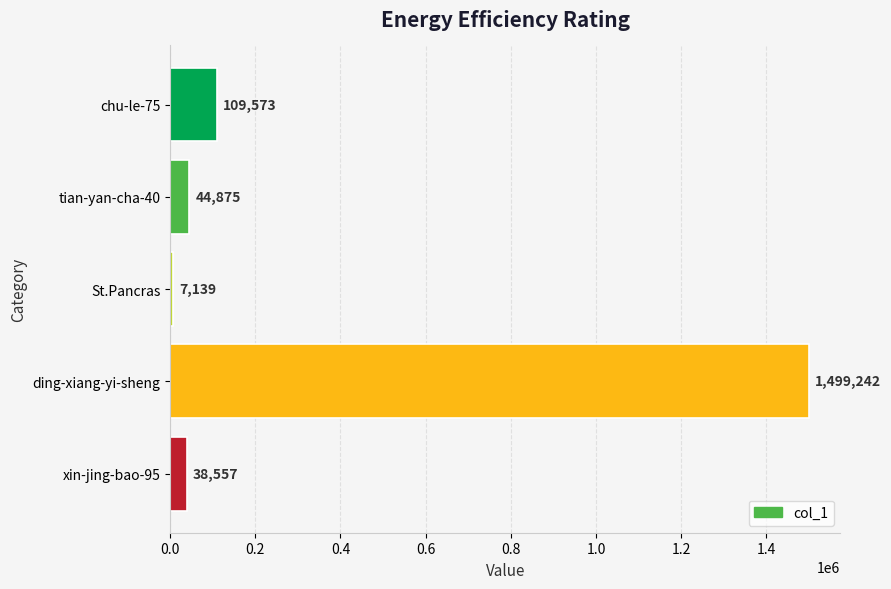

List the labels in order of value, largest first.

ding-xiang-yi-sheng, chu-le-75, tian-yan-cha-40, xin-jing-bao-95, St.Pancras